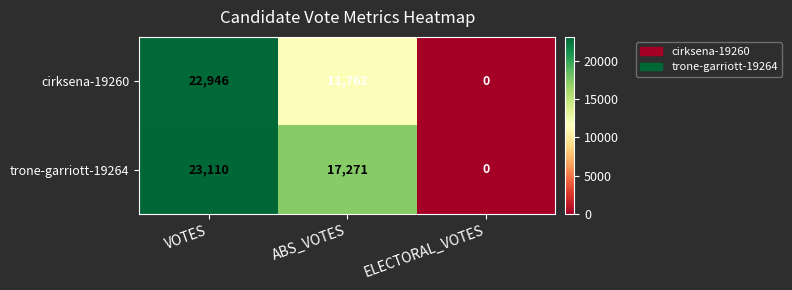

What is the sum of all cirksena-19260 values?

34708